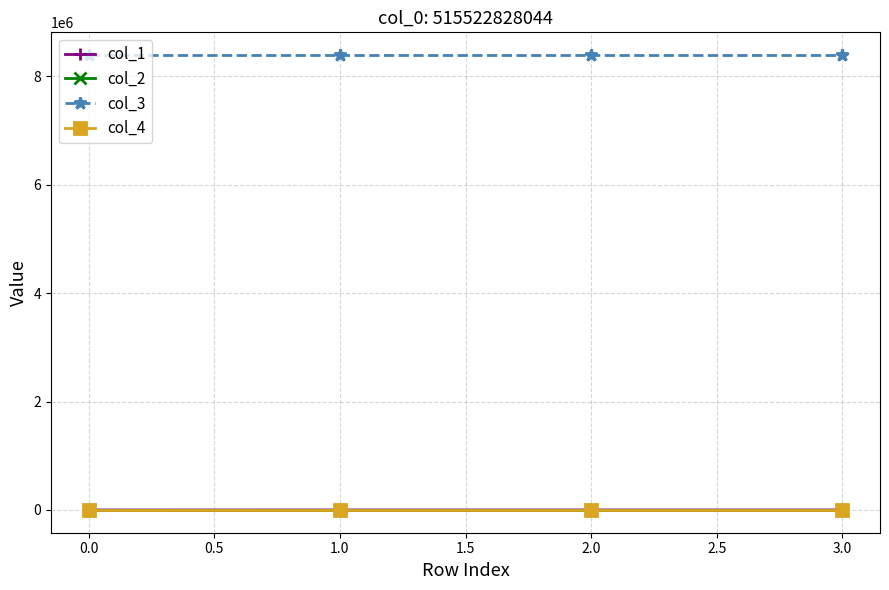

At how many categories does at least one series exceed 2087278?

4